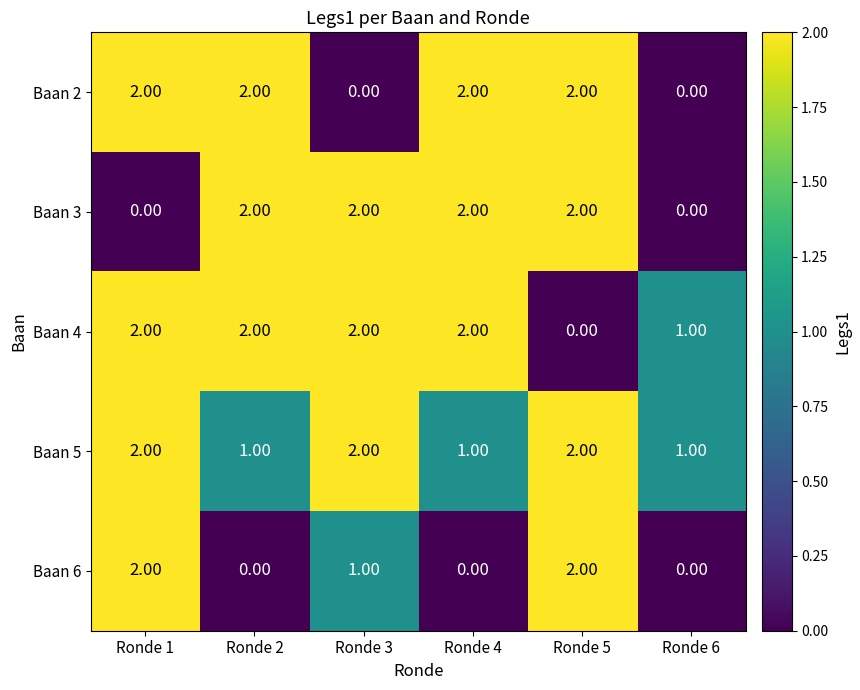

How many data points in Baan 6 are less than 1?

3